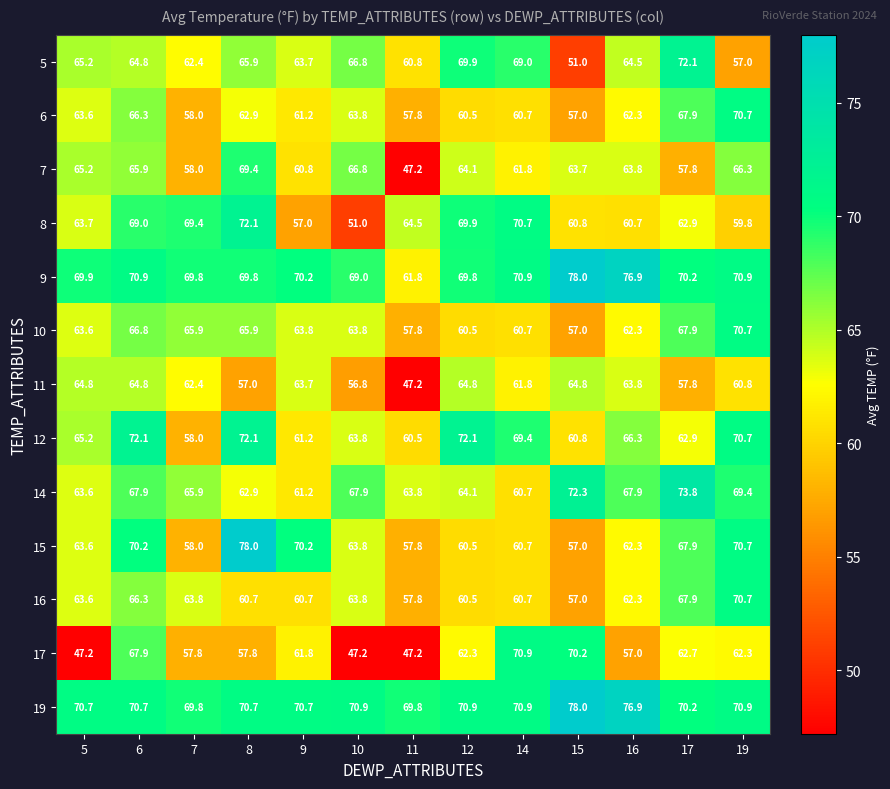

What is the minimum value shown in the chart?

47.2